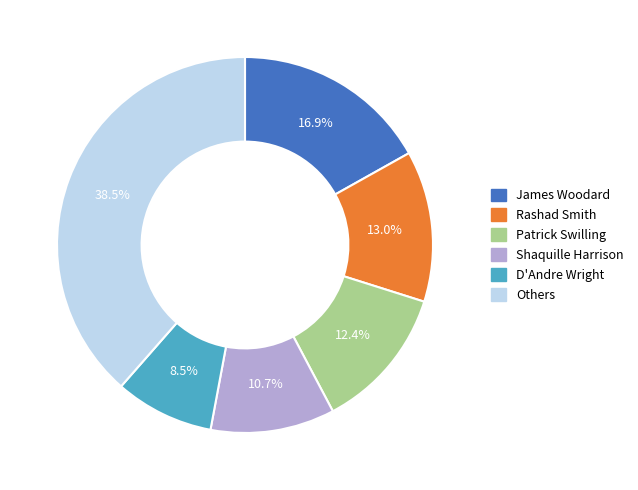

Does any single category account for the majority?

No